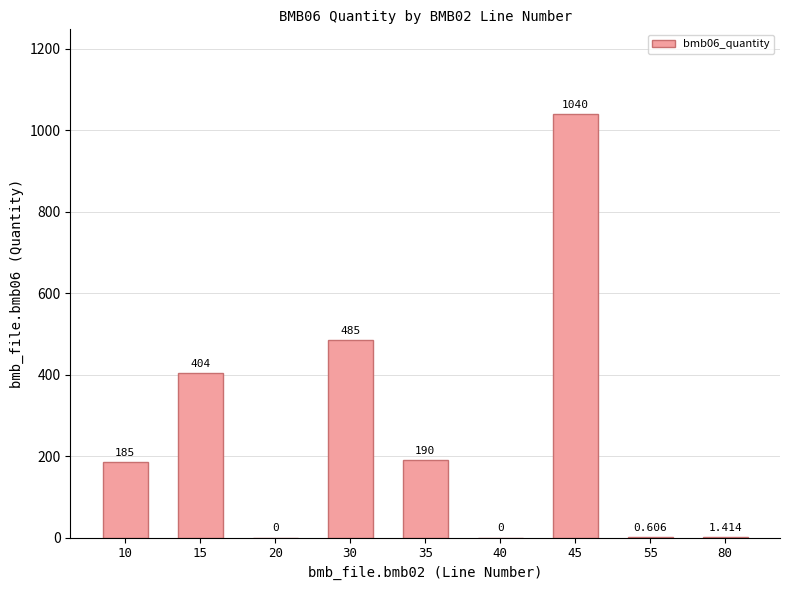

What value does the data have at 10?

185.0